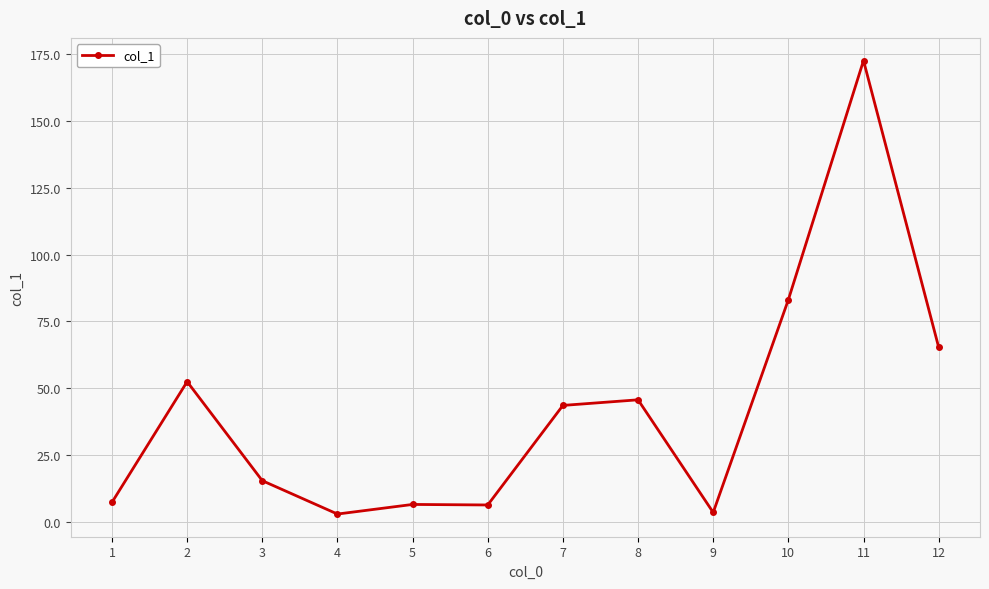

What is the sum of all values?

503.9